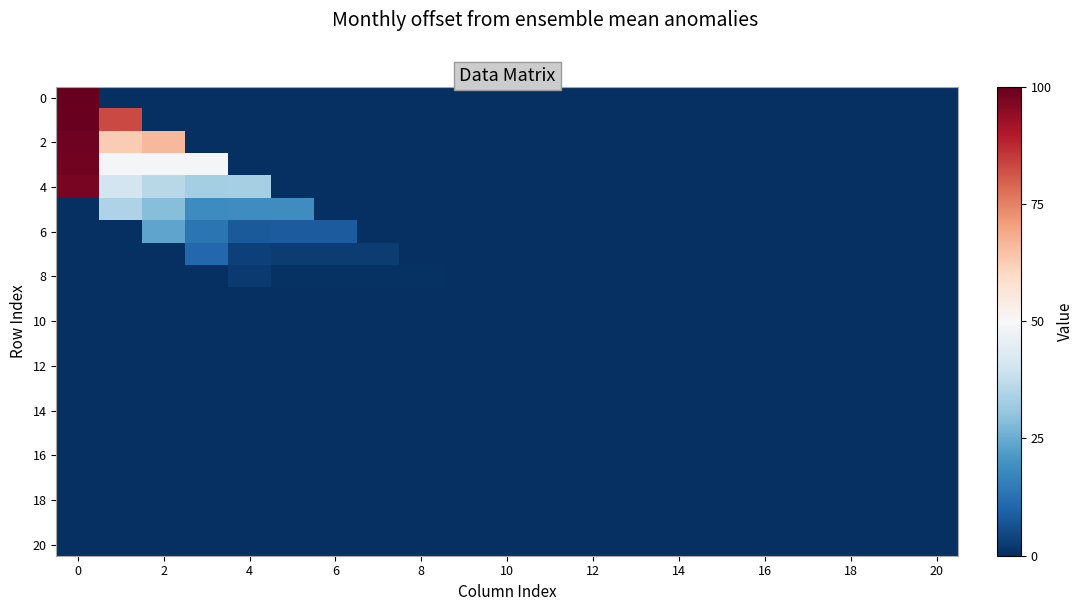

How many series are shown in this chart?

21